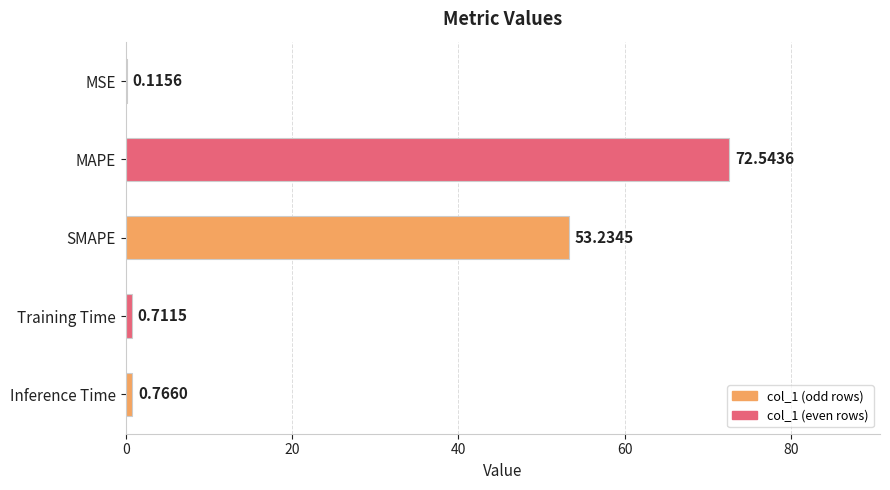

What is the sum of all values?

127.4